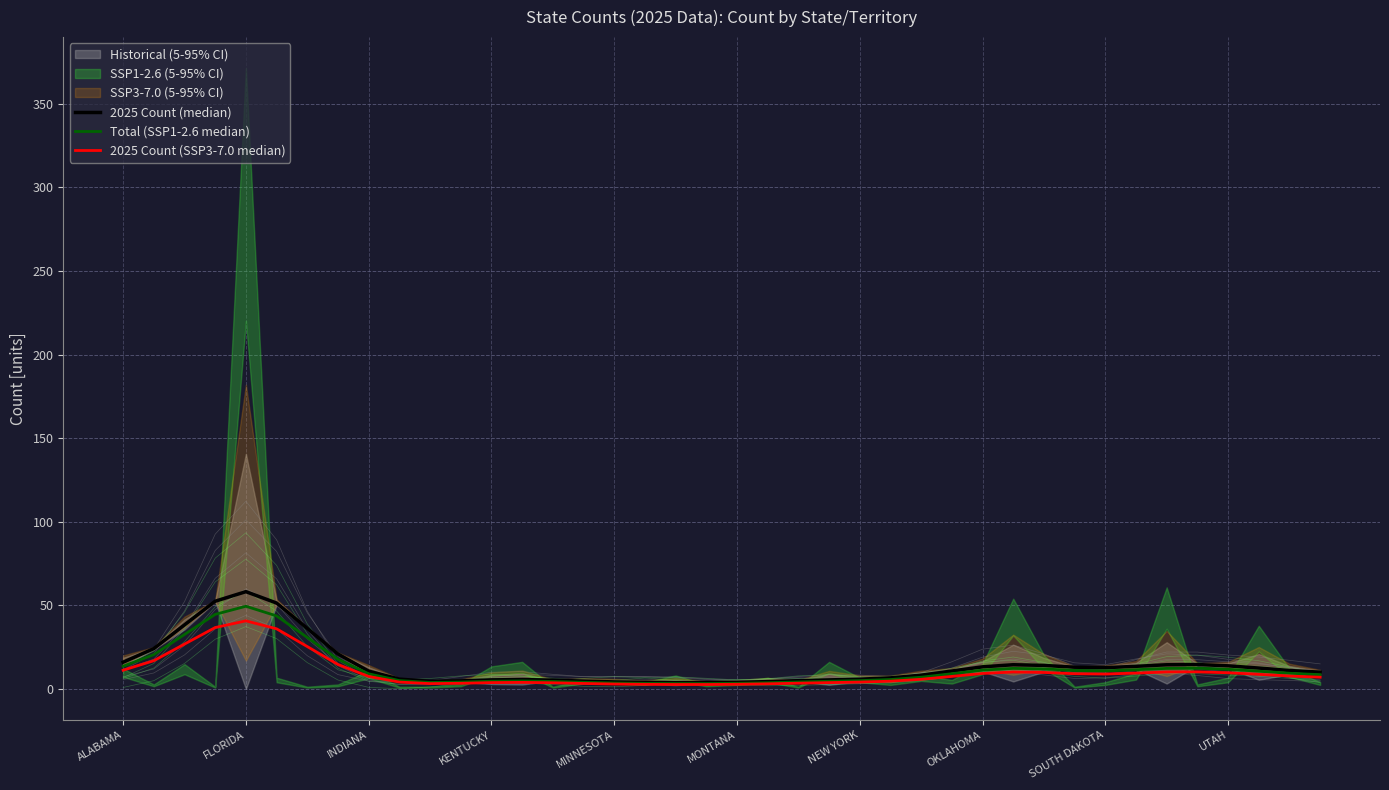

True or false: 2025 Count (SSP3-7.0 median) and Total (SSP1-2.6 median) intersect in this chart.

False